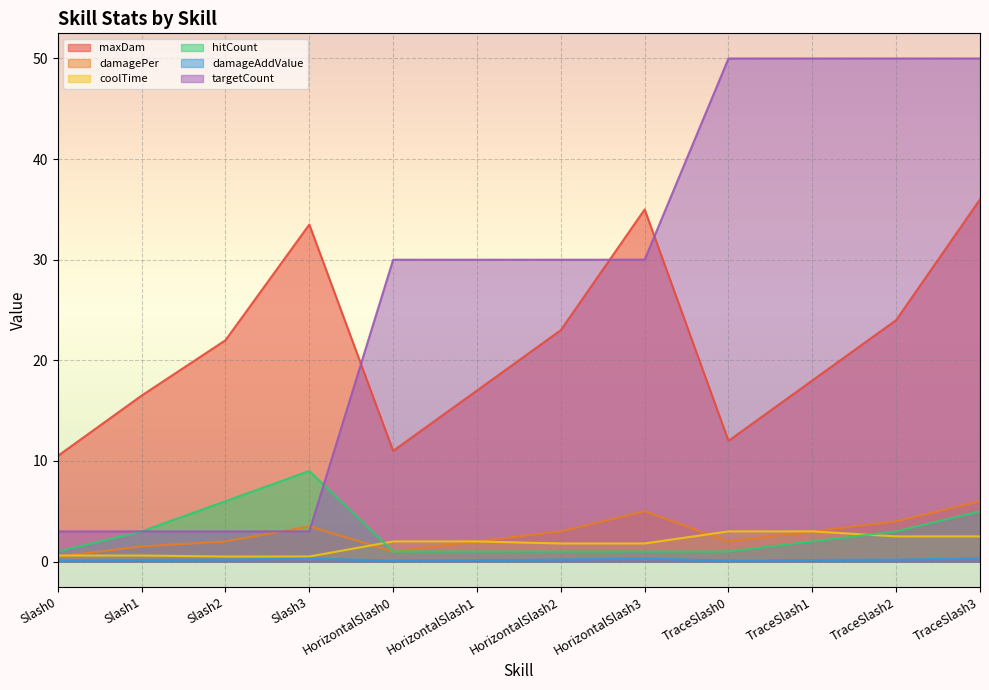

Between TraceSlash1 and Slash0, which is larger?

TraceSlash1